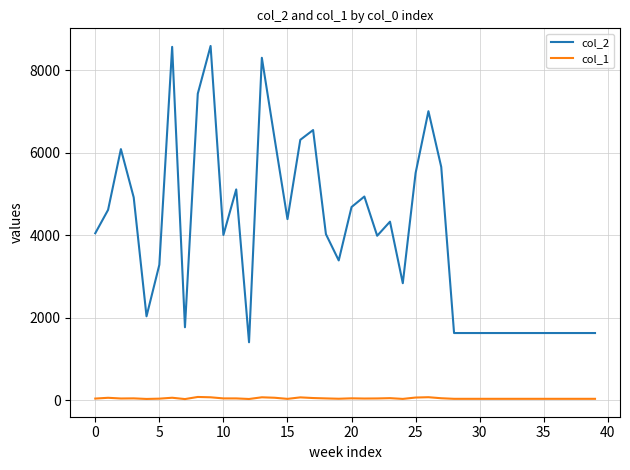

List the series in order of their peak value, highest first.

col_2, col_1